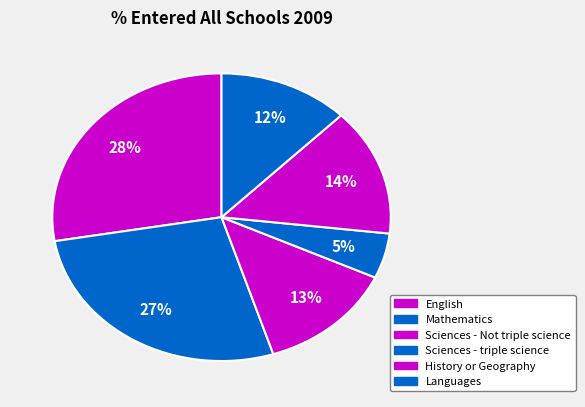

What percentage is the Mathematics slice, to the nearest percent?

27%